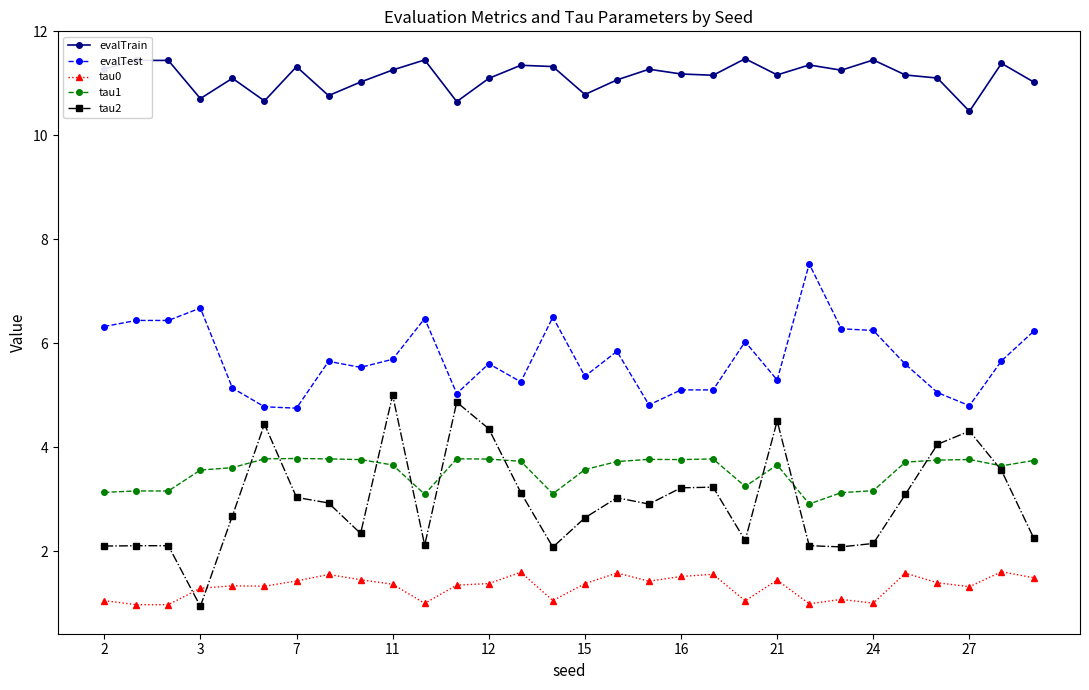

At how many categories does at least one series exceed 10?

30